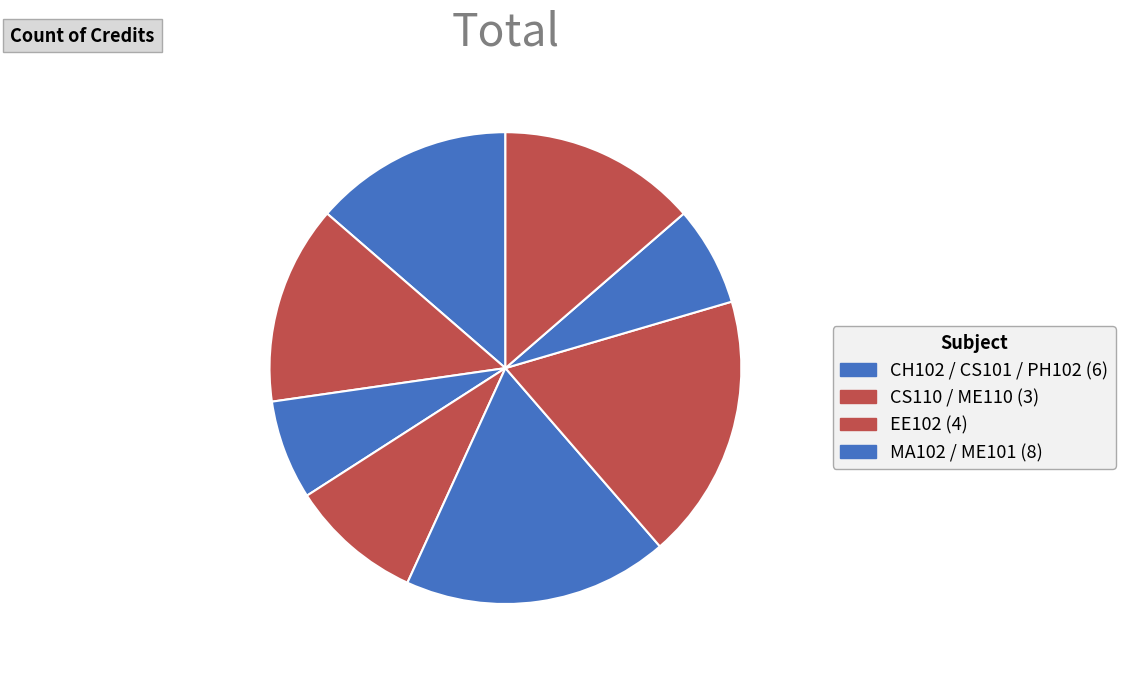

How many slices are in this pie chart?

8